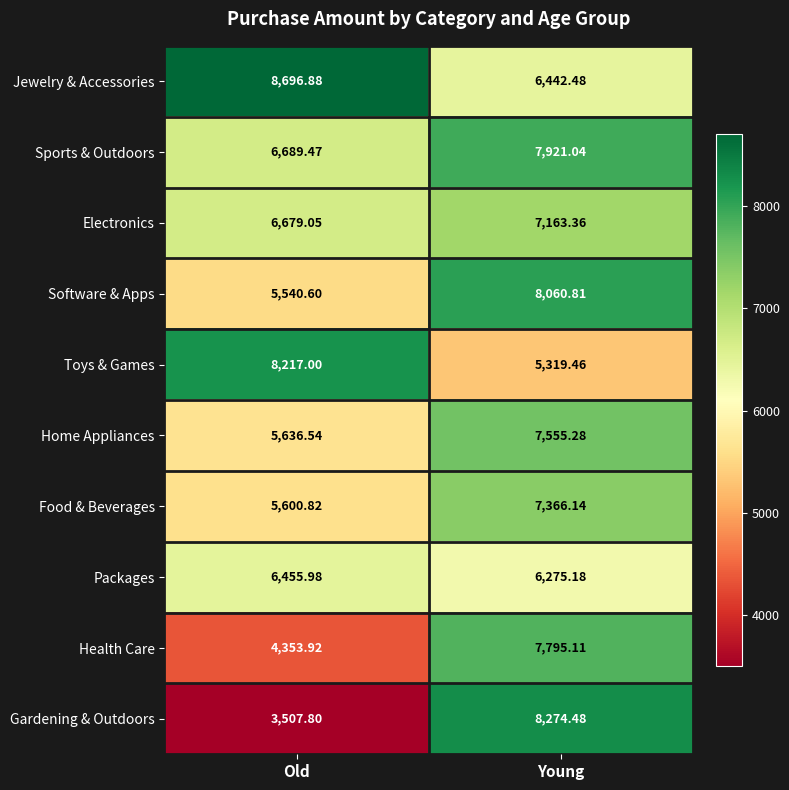

Where is Toys & Games nearest to the value 6768?

Young